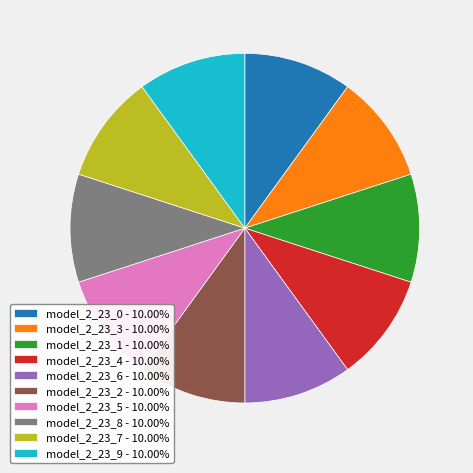

Is there a majority slice in this chart?

No